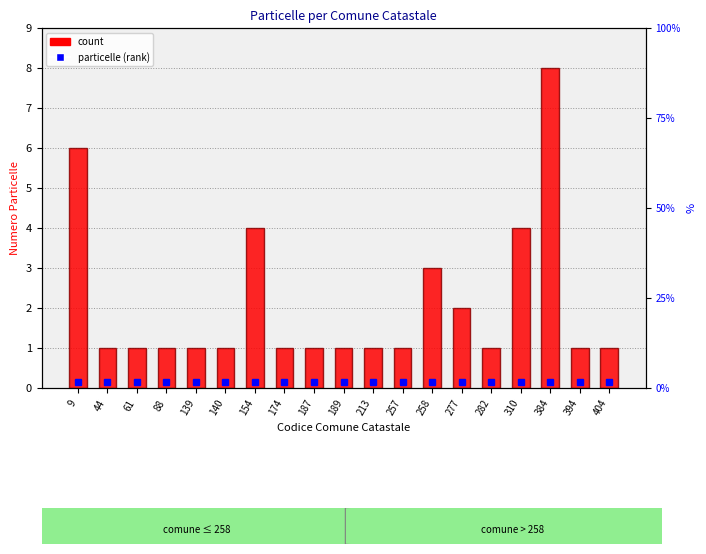

The value at 258 is 5. True or false?

False